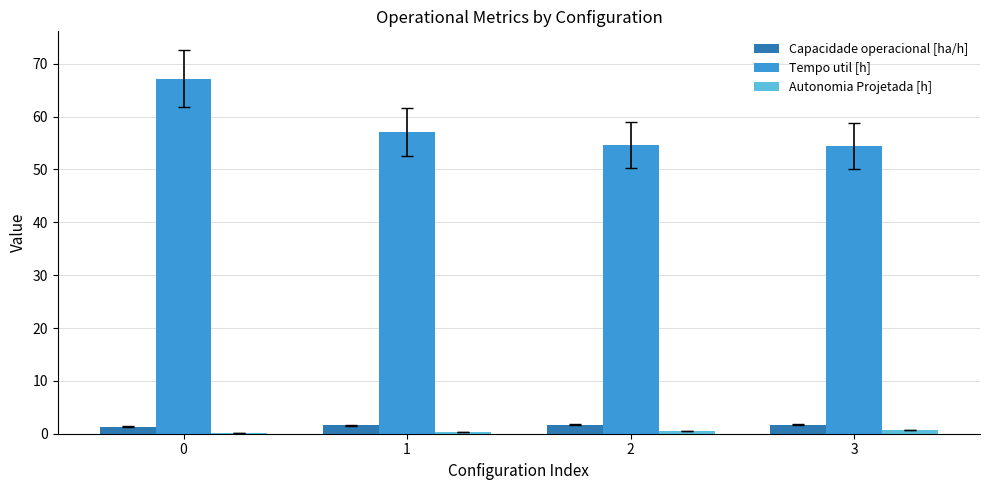

Is it true that Capacidade operacional [ha/h] equals 1.7 at 2?

True